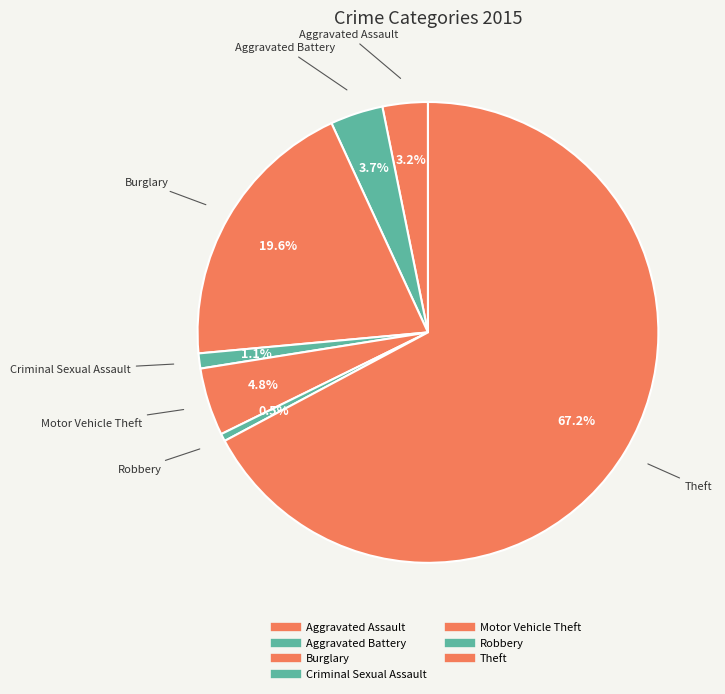

Which slice is the smallest?

Robbery